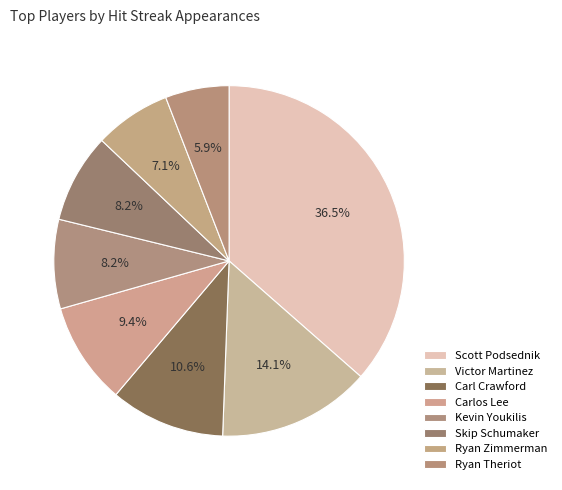

Count the number of slices in the pie.

8